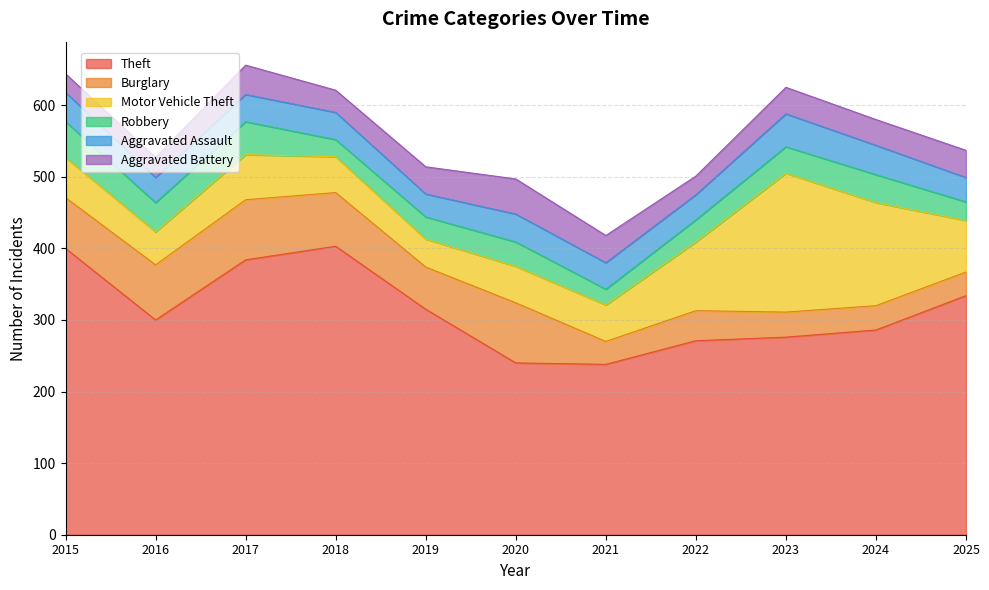

How many values in the Aggravated Assault series exceed 38?

4